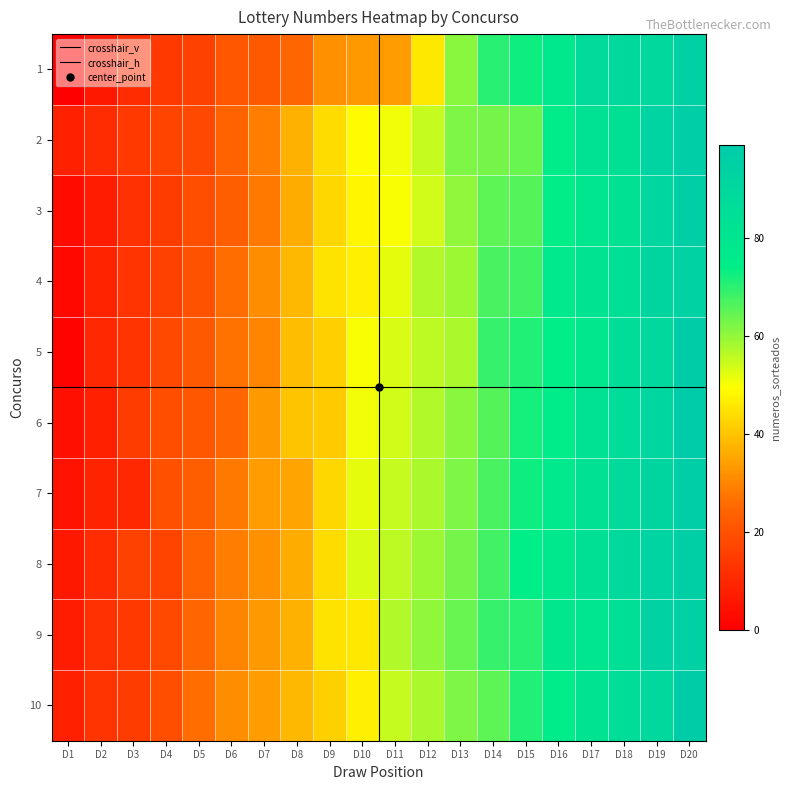

How many values in the 3 series exceed 50?

9